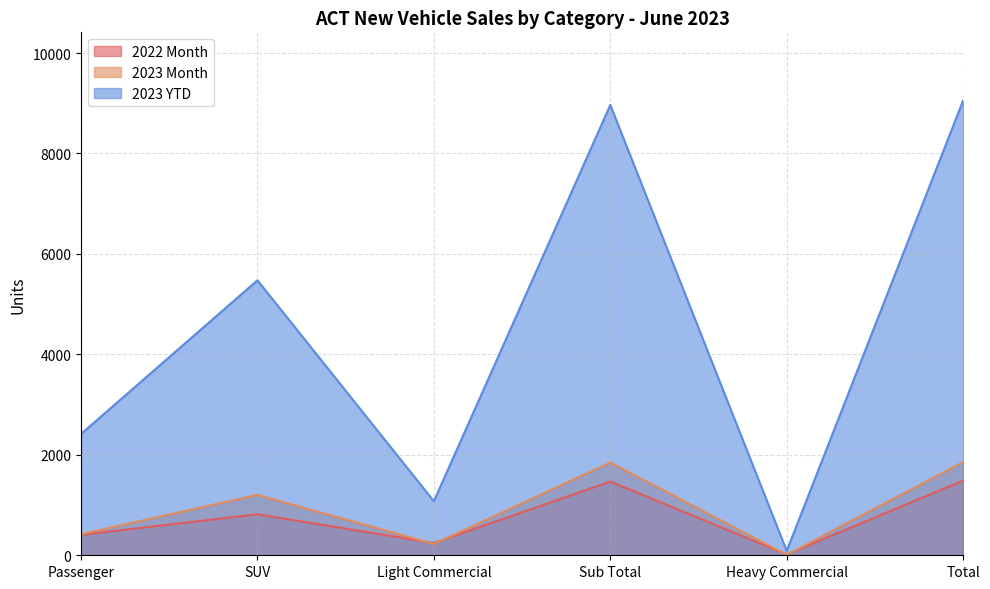

What is the label of the 2nd point from the left?

SUV